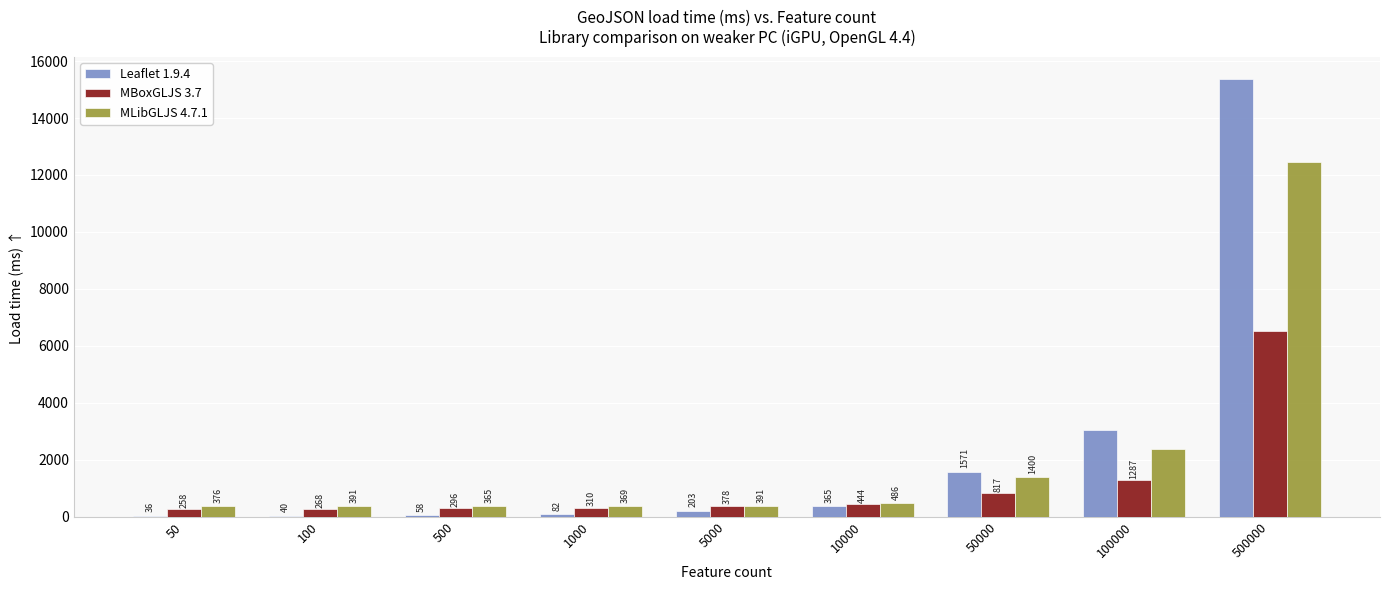

What are all the series names shown in the legend?

Leaflet 1.9.4, MBoxGLJS 3.7, MLibGLJS 4.7.1